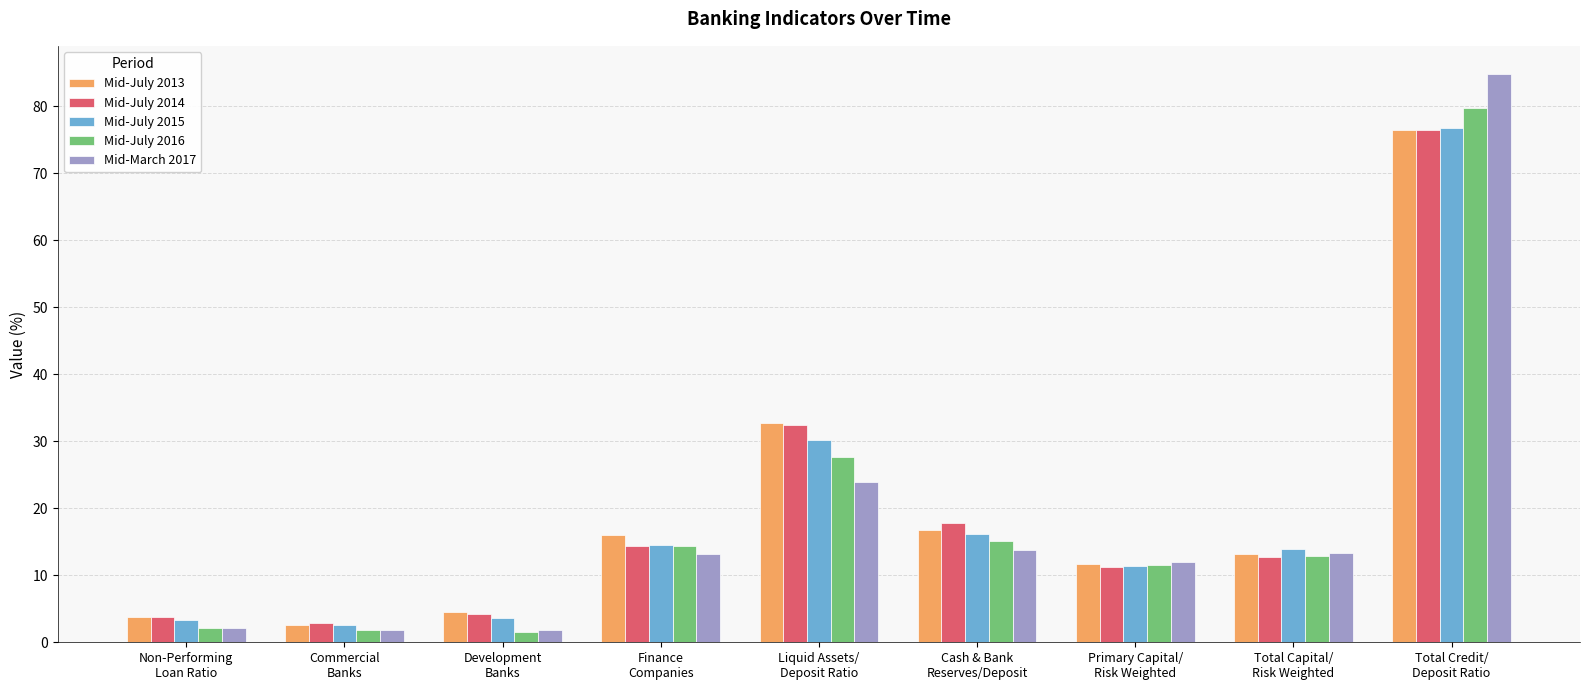

The value of Mid-July 2015 at Finance
Companies is 14.6. True or false?

True